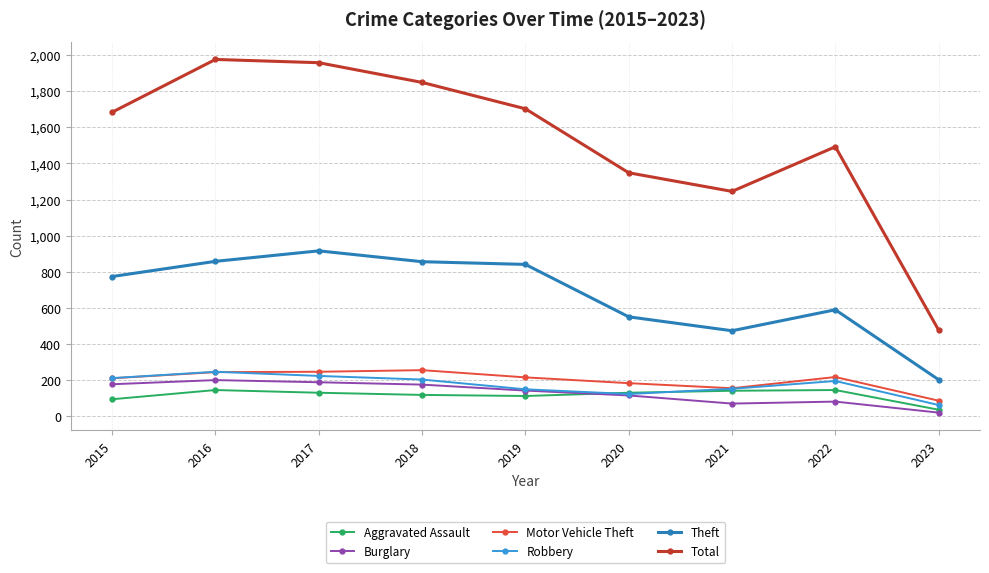

Is the value of Motor Vehicle Theft at 2016 greater than the value of Total at 2021?

No